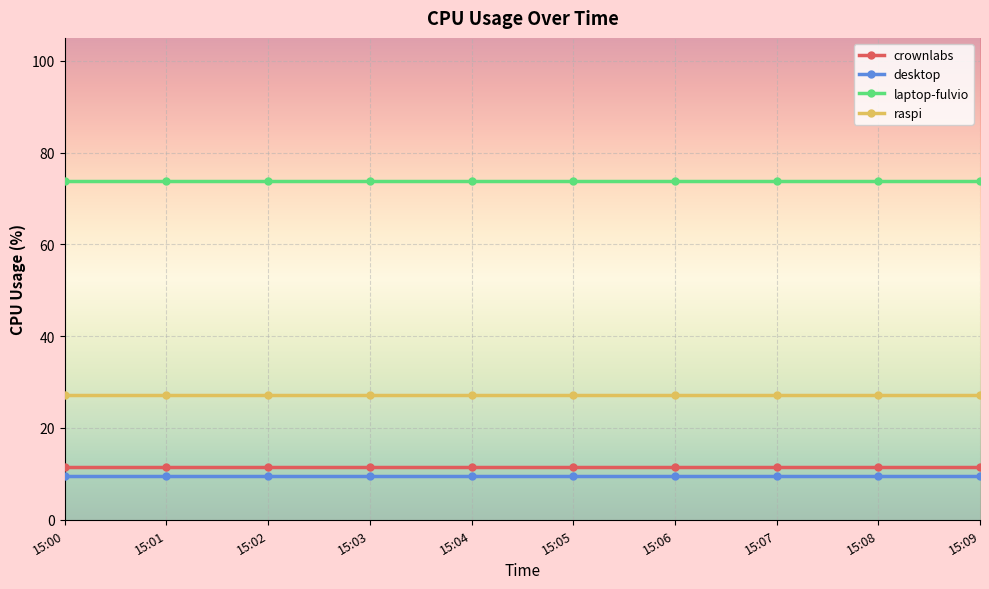

What is the highest value of the crownlabs series?

11.5